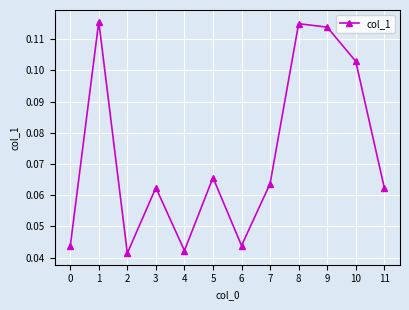

True or false: the data shows 0.2 at 10.

False